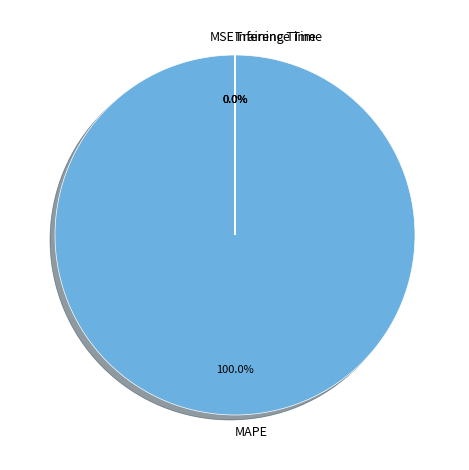

Does MAPE represent more than half of the total?

Yes